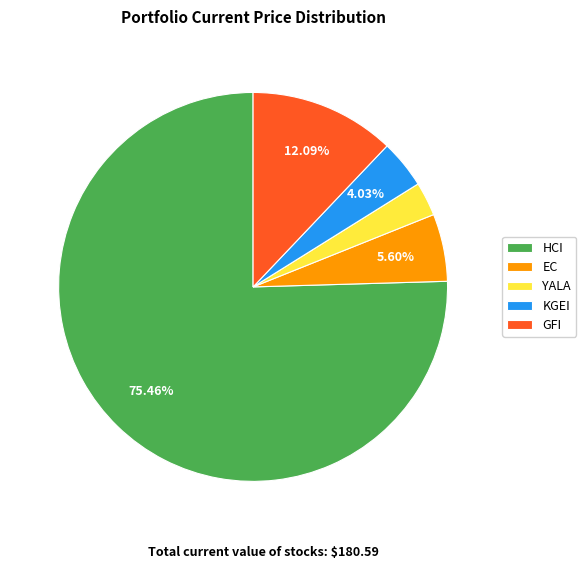

Which slice is the largest?

HCI